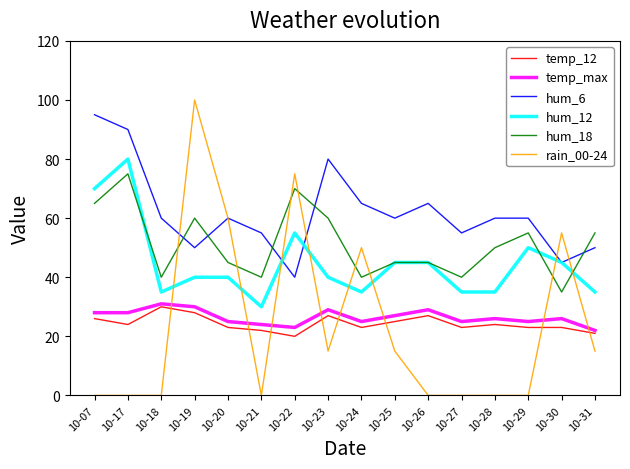

True or false: hum_12 and temp_max cross at least once.

False